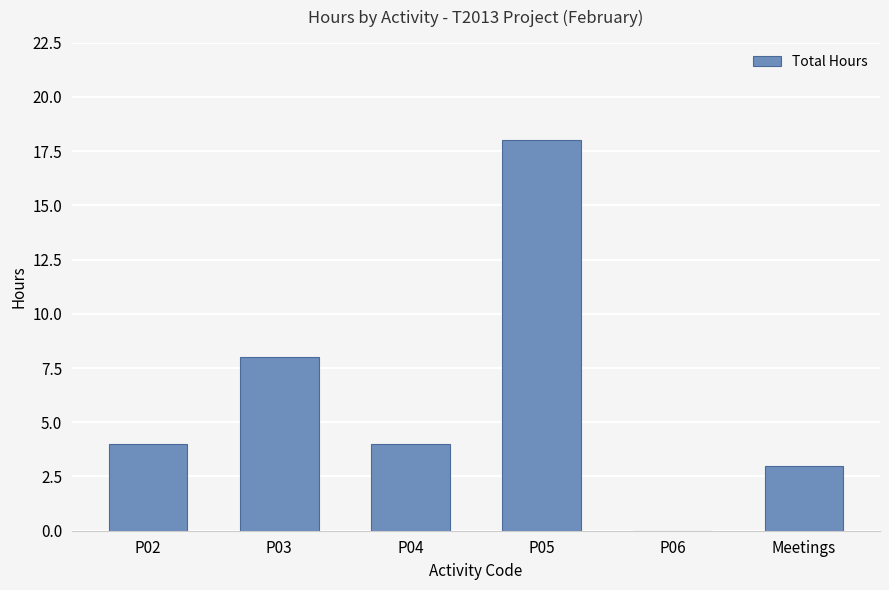

How many data points does each series have?

6